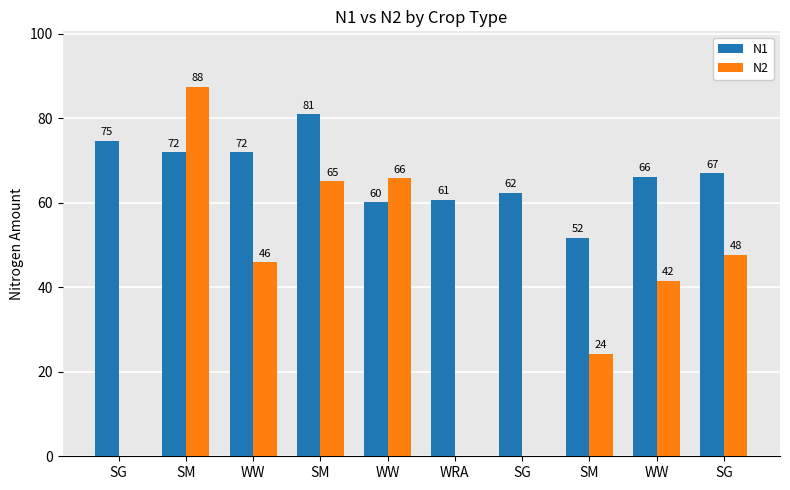

What is the difference between the highest and lowest values at SM?

15.5